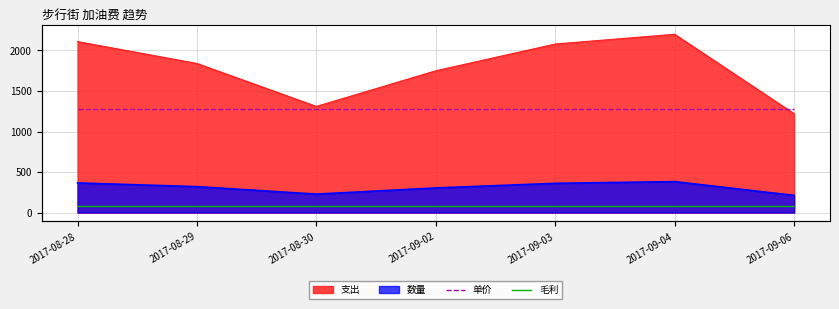

Count the number of categories in the chart.

7